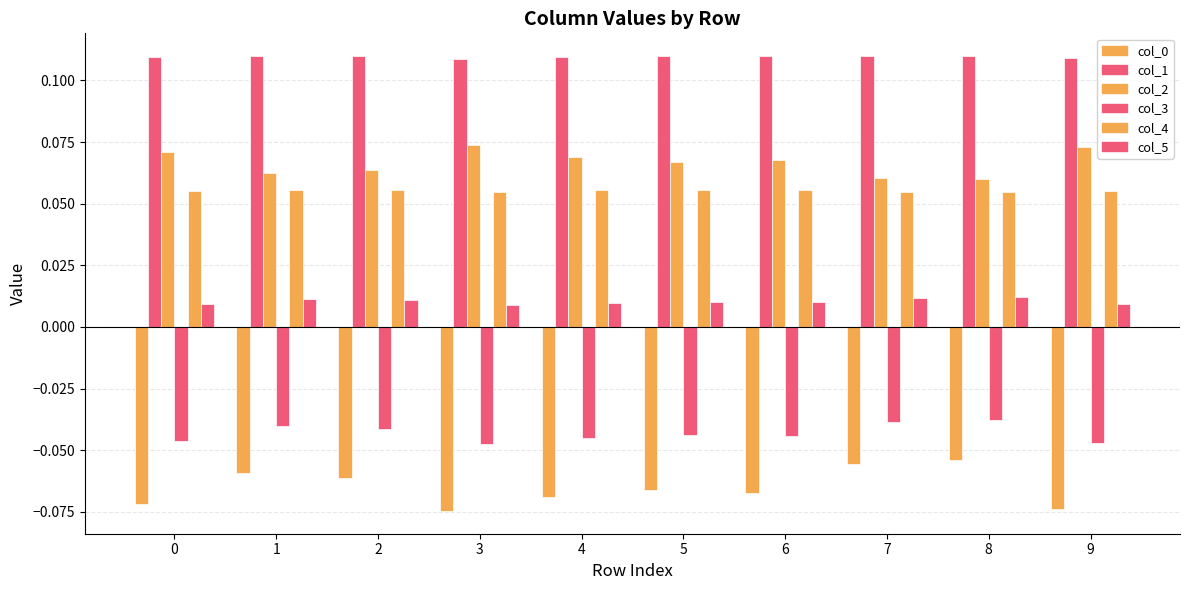

How many distinct data groups are displayed?

6